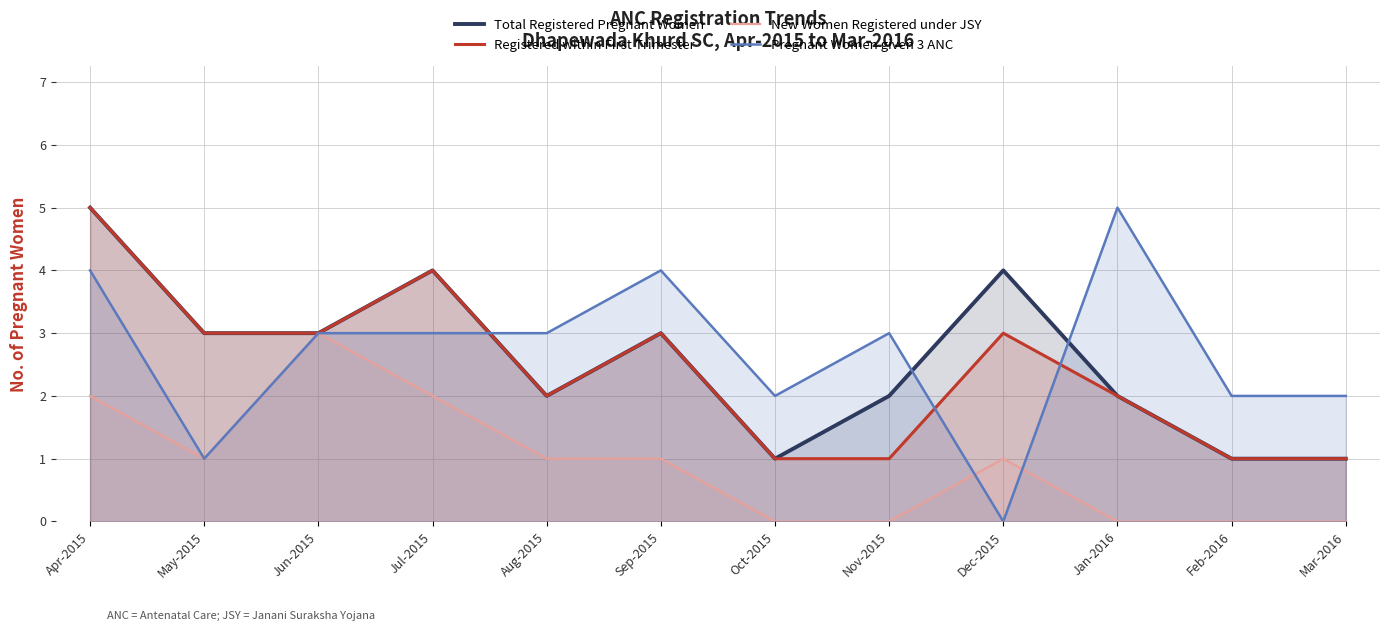

What is the value of the Total Registered Pregnant Women point at the 1st from the left?

5